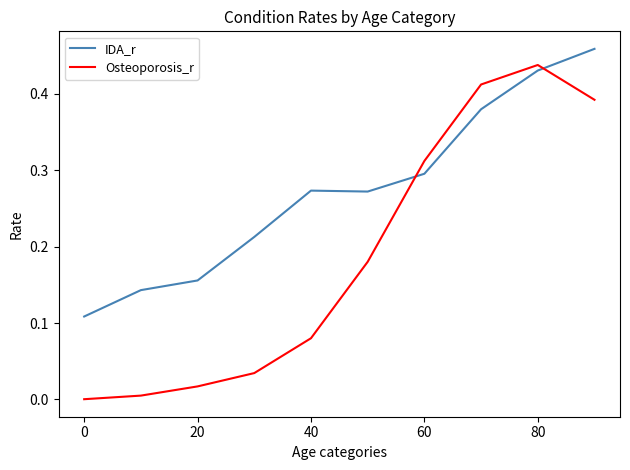

Rank the series by their average value, from highest to lowest.

IDA_r, Osteoporosis_r